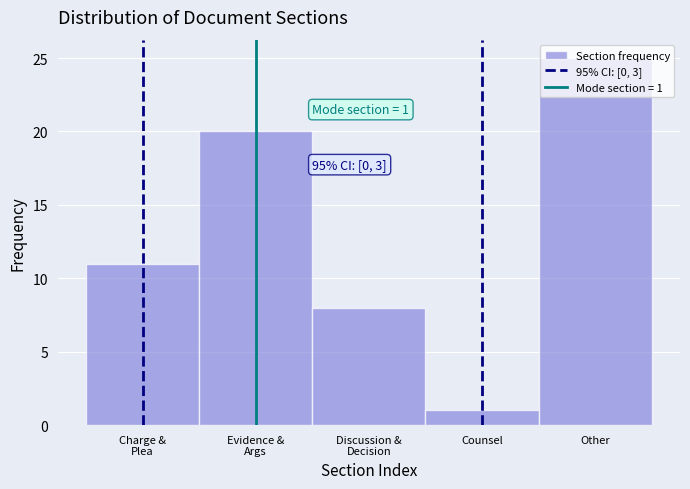

Which category has the lowest value across all series?

Counsel